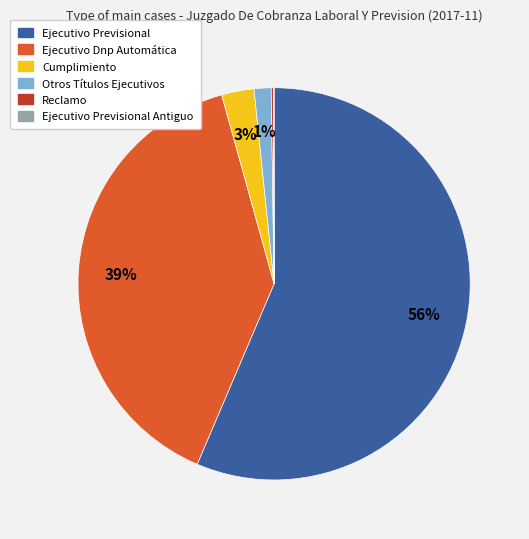

To the nearest percent, what is the average slice percentage?

17%